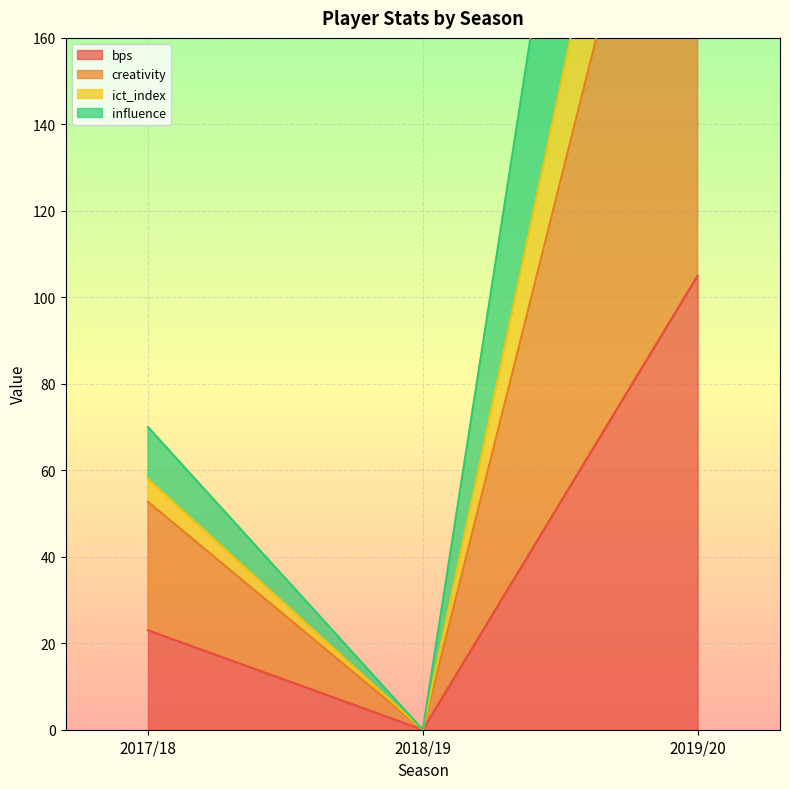

What are all the series names shown in the legend?

bps, creativity, ict_index, influence